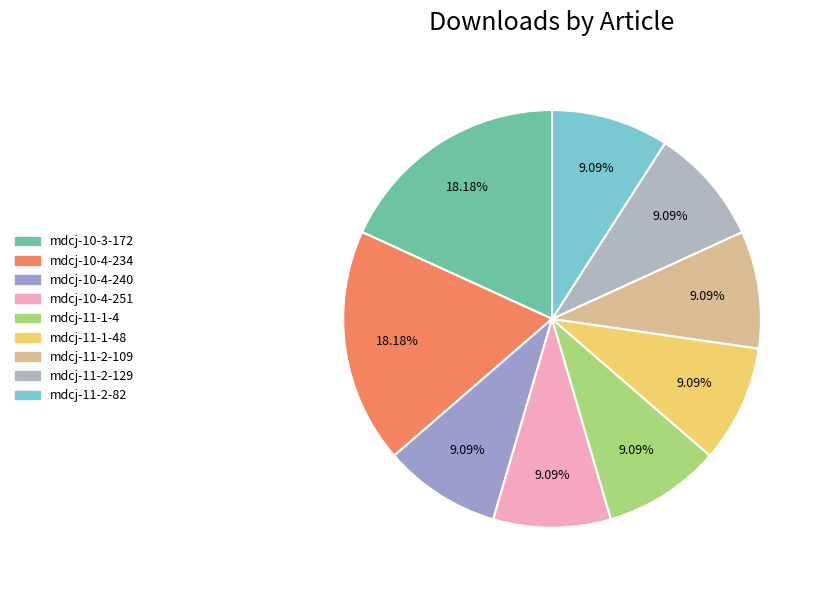

How many segments does this pie chart have?

9